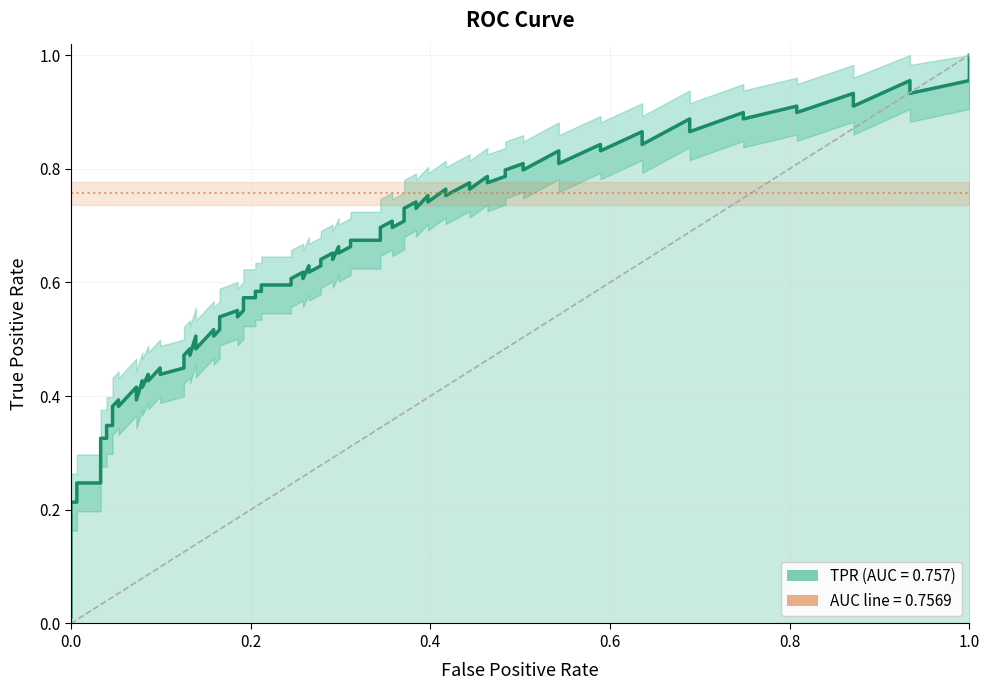

The chart shows a value of 0 at 0.0. True or false?

True